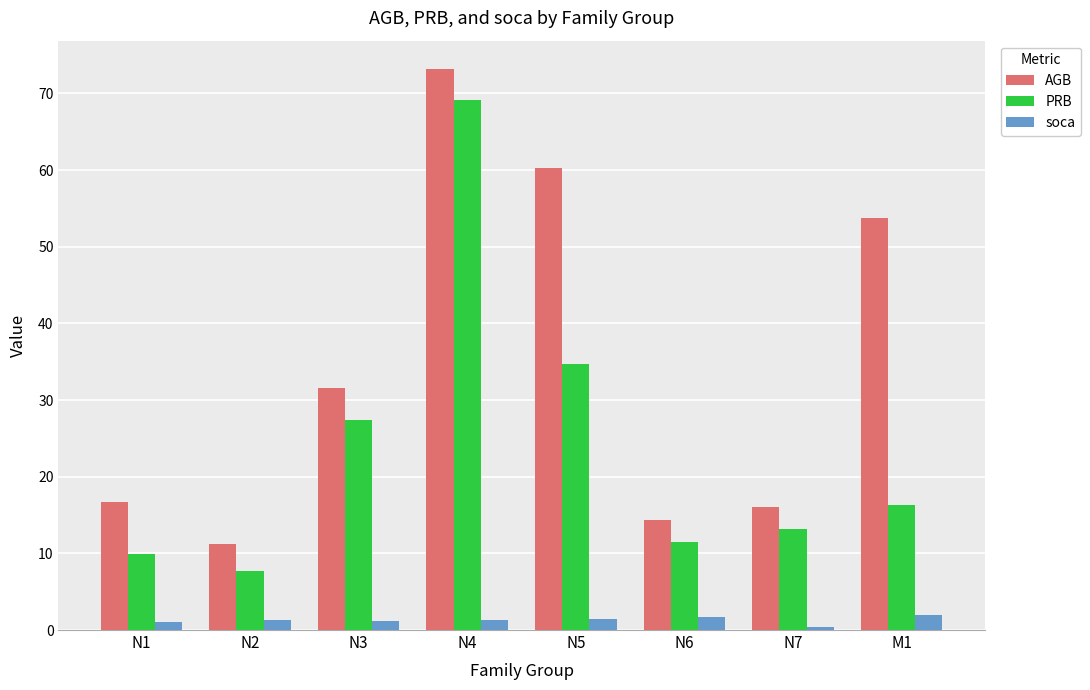

Are the bars horizontal?

No